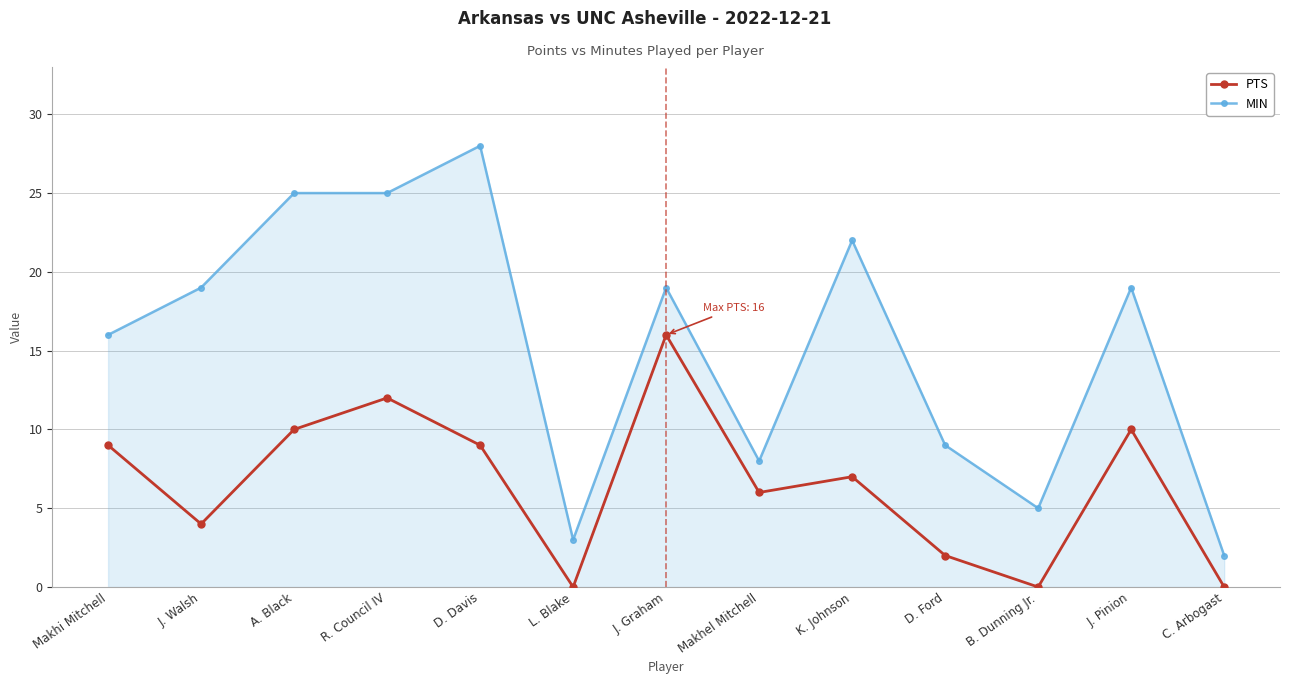

How many interior local peaks does the PTS series have?

4